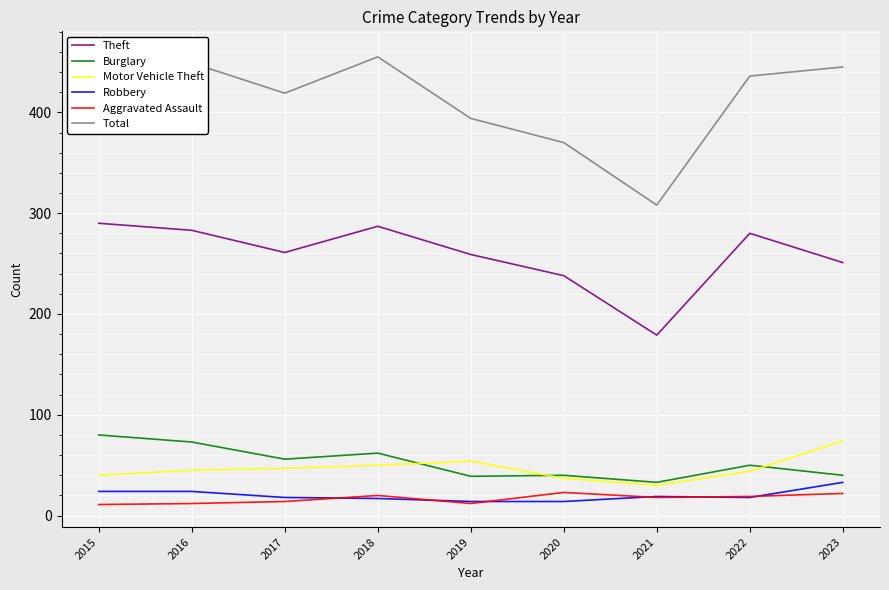

What is the difference between the second highest and minimum values in the Total series?

147